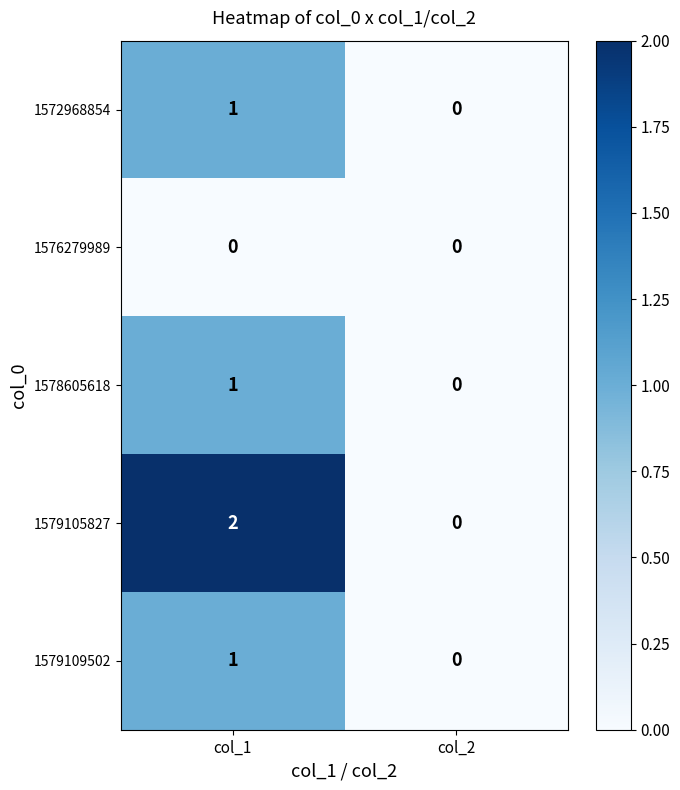

True or false: 1579105827 has a value of 0 at col_2.

True